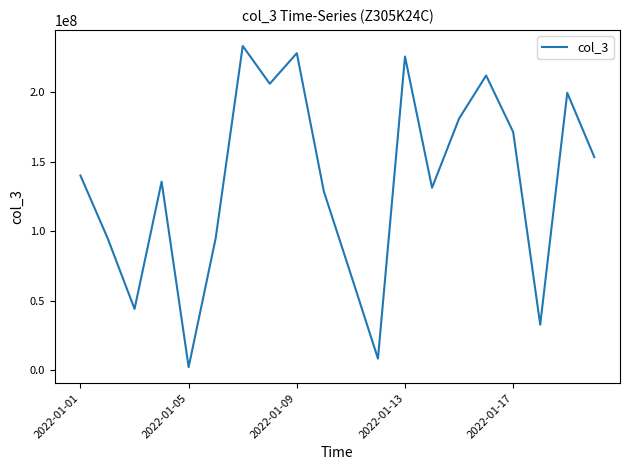

What is the greatest value displayed?

233043528